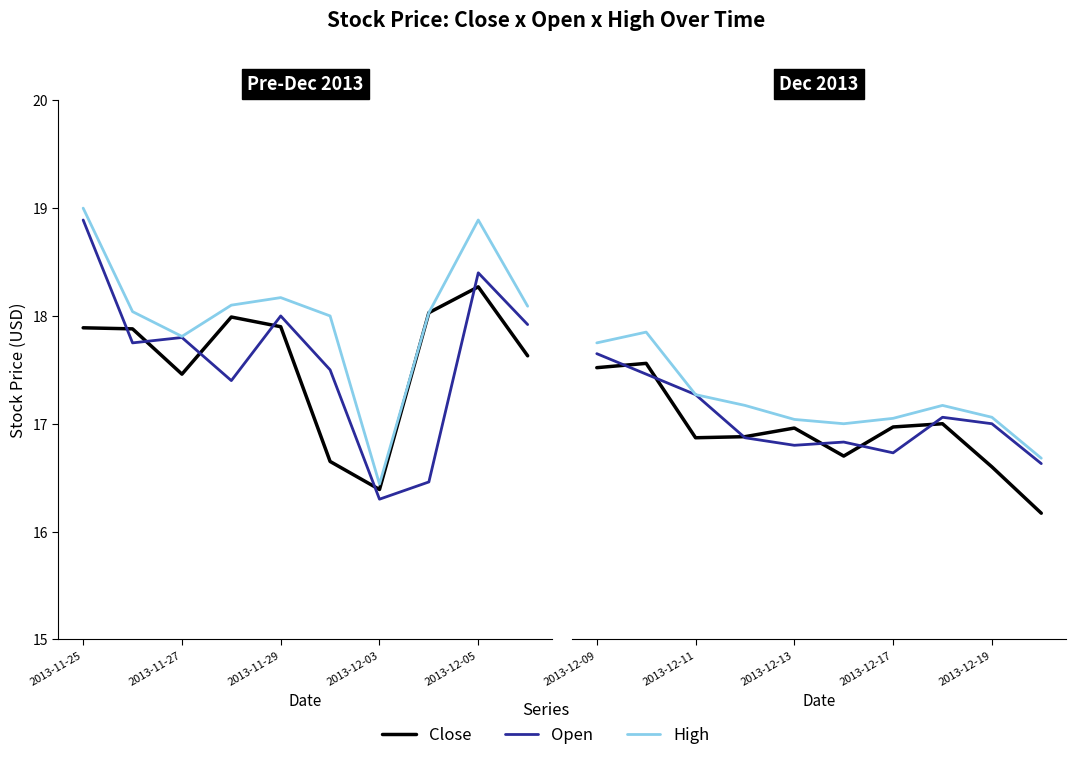

What are all the series names shown in the legend?

Close, Open, High